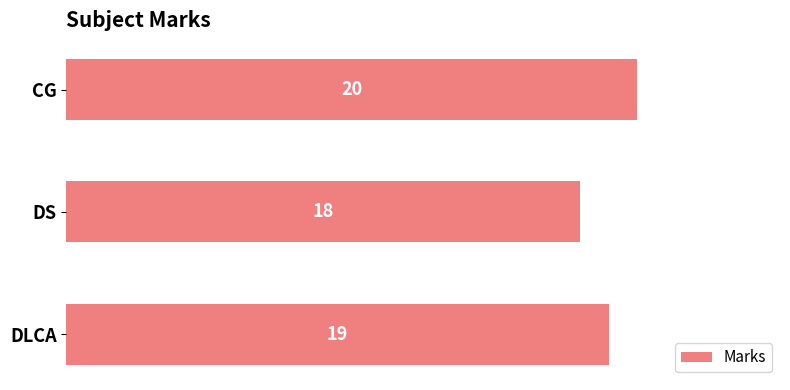

How many values are below 19?

1